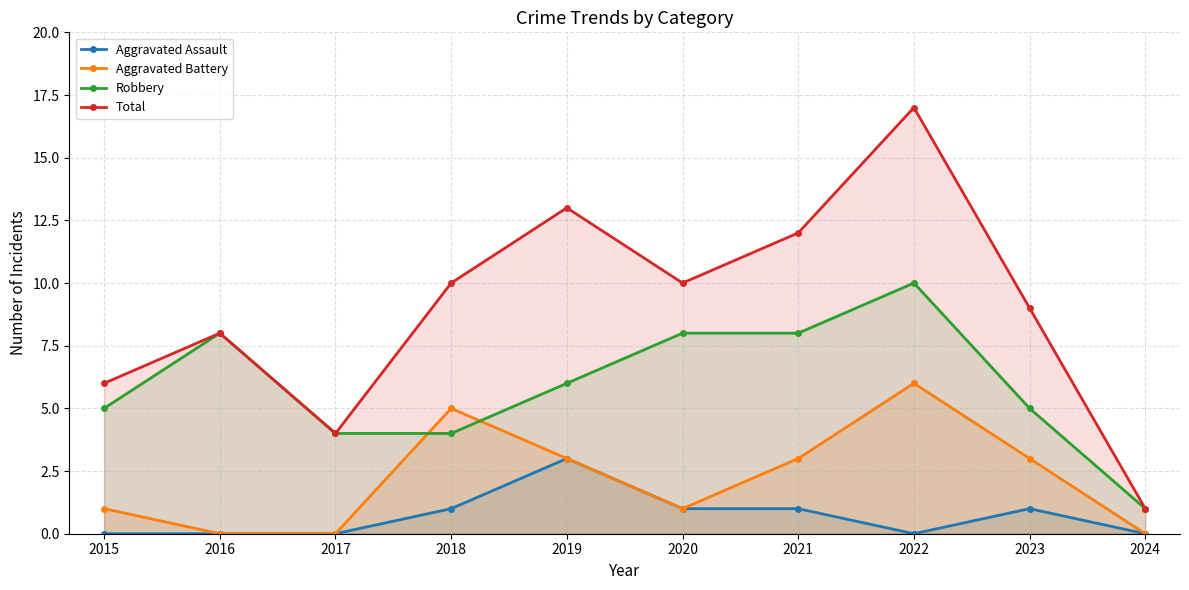

Reading left to right, list all the values displayed in this chart.

Aggravated Assault: 0	0	0	1	3	1	1	0	1	0
Aggravated Battery: 1	0	0	5	3	1	3	6	3	0
Robbery: 5	8	4	4	6	8	8	10	5	1
Total: 6	8	4	10	13	10	12	17	9	1